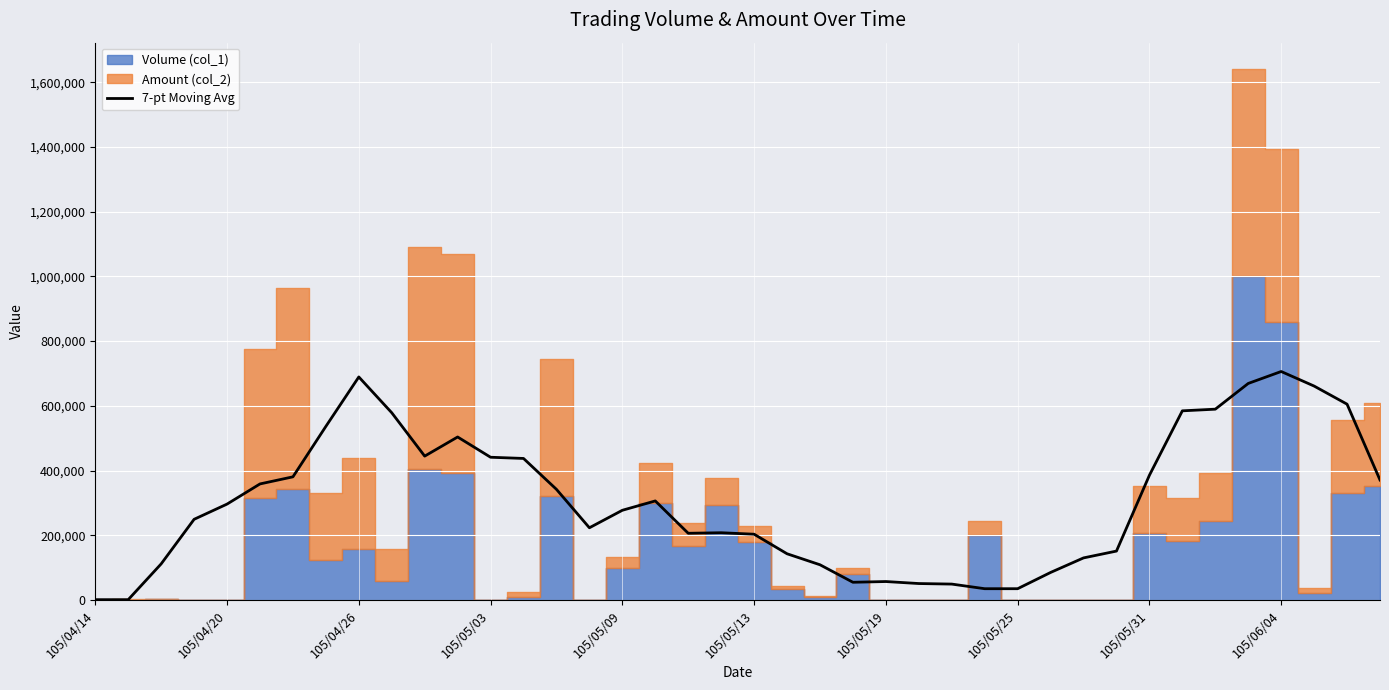

True or false: the data shows 907426.9 at 34.

False